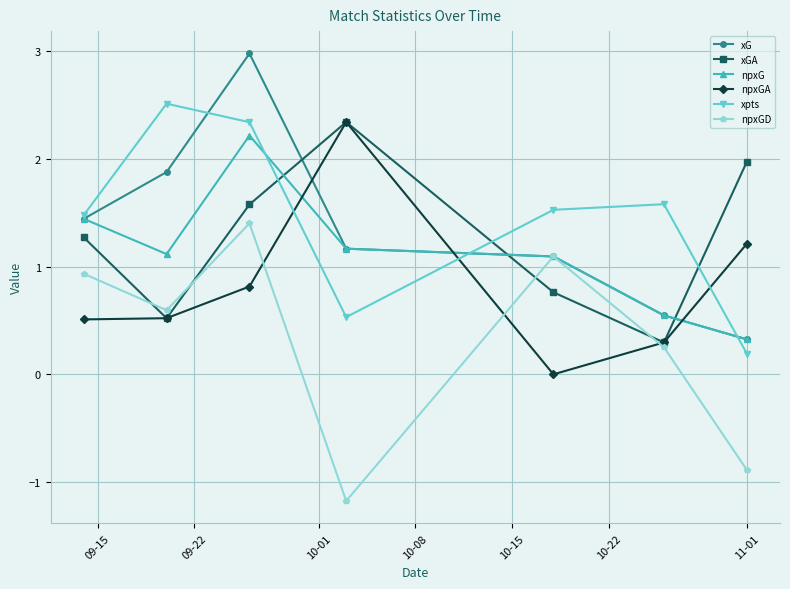

How many lines are shown in the chart?

6